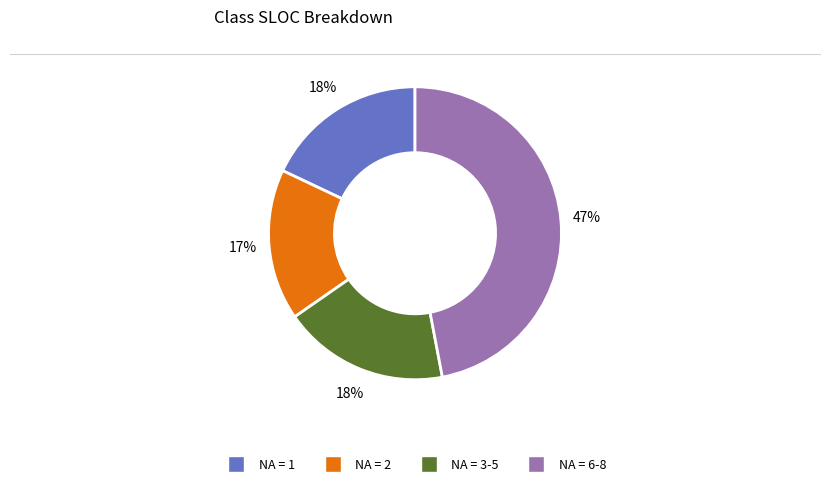

Does any single category account for the majority?

No